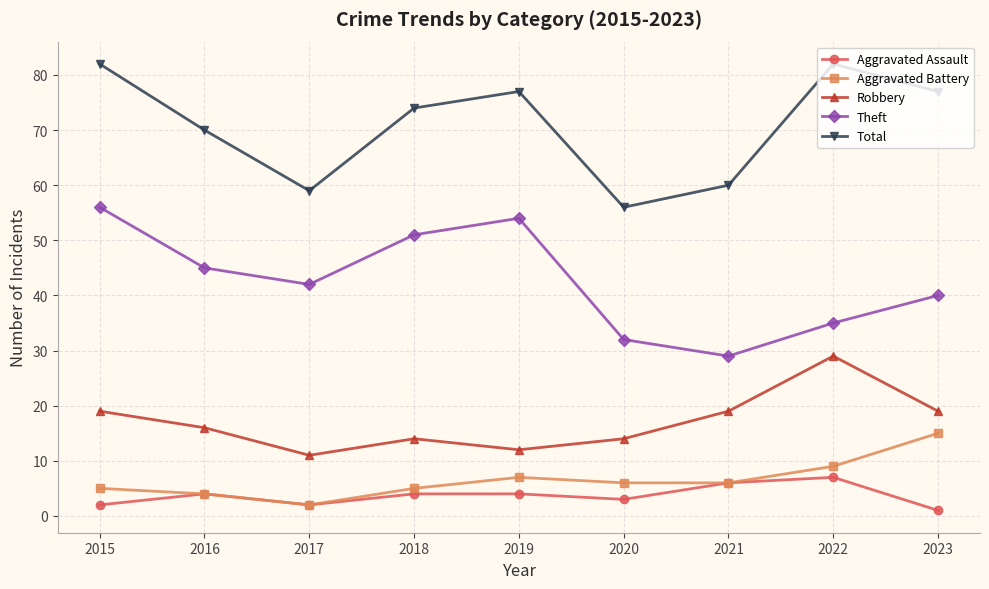

At which category does Aggravated Assault reach its first local valley?

2017